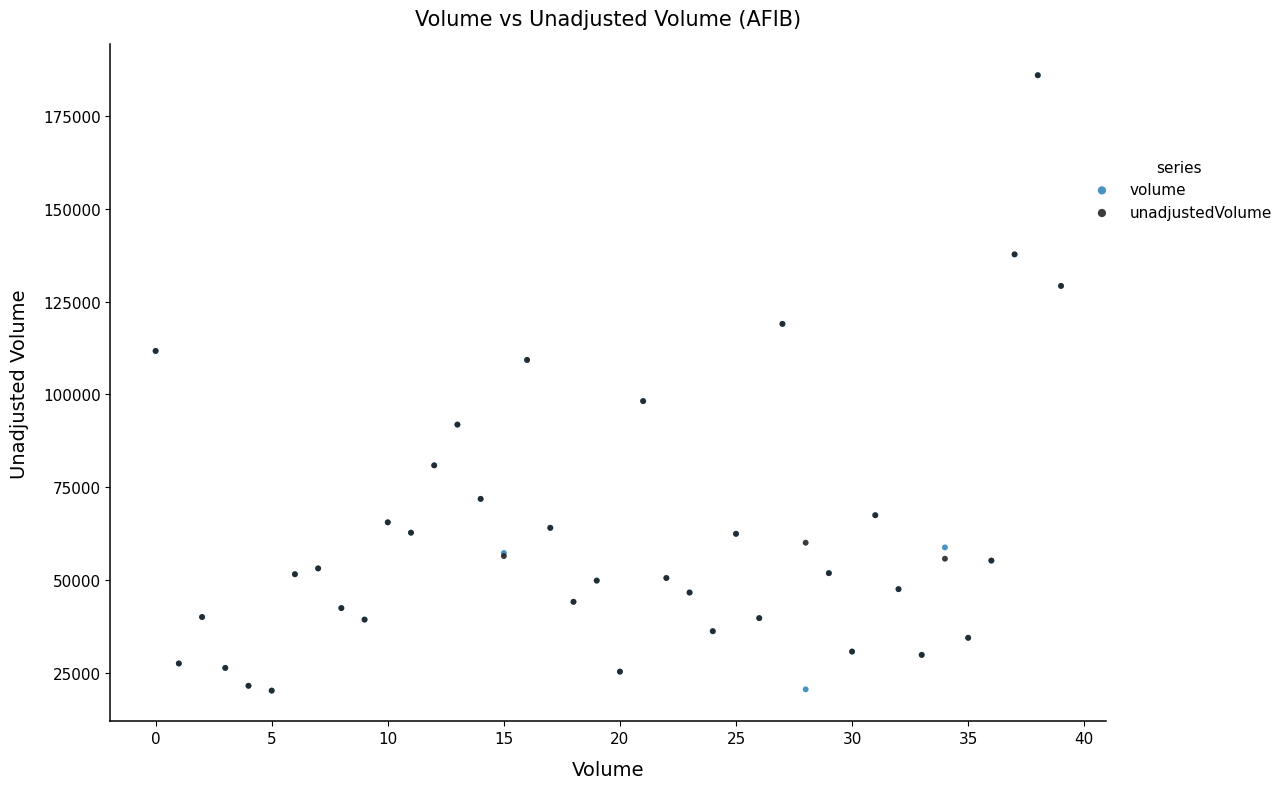

What are all the series names shown in the legend?

volume, unadjustedVolume